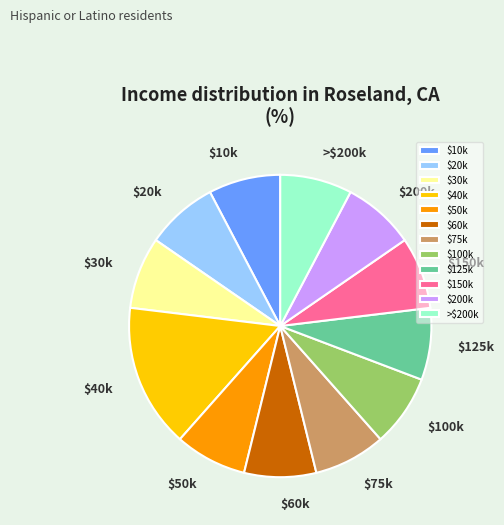

The $30k slice represents 1% of the pie. True or false?

False